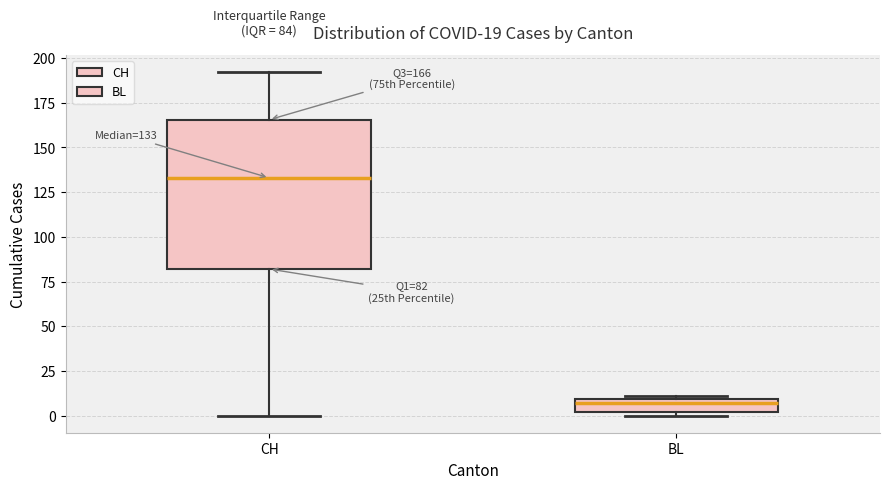

Which box has the highest median line?

CH